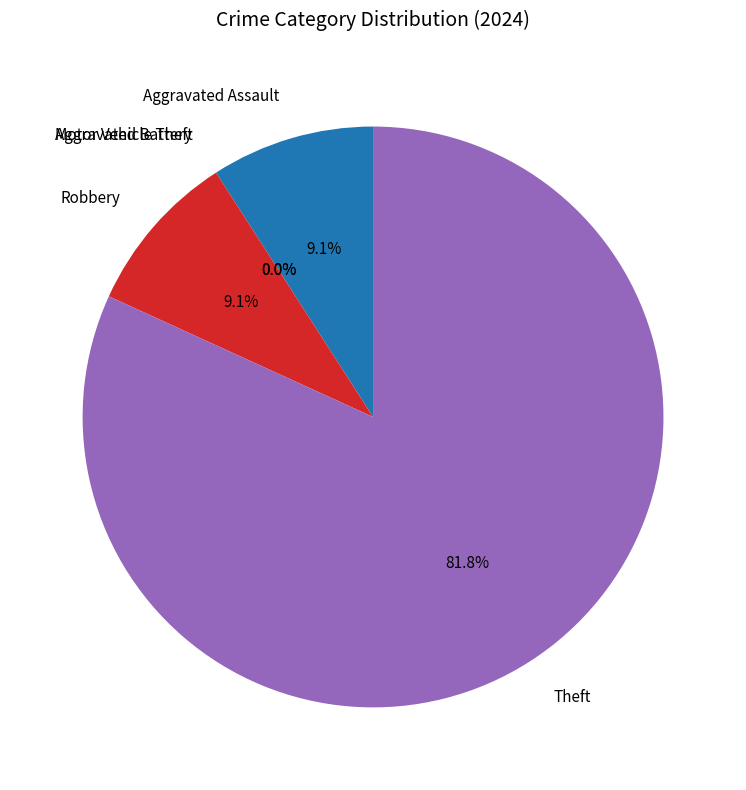

Count the number of slices in the pie.

5